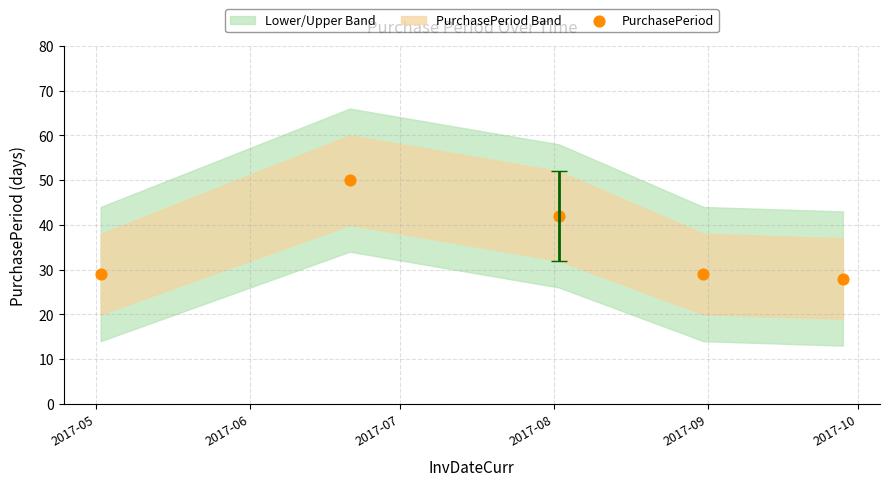

What Y value in the scatter plot is closest to 39?

42